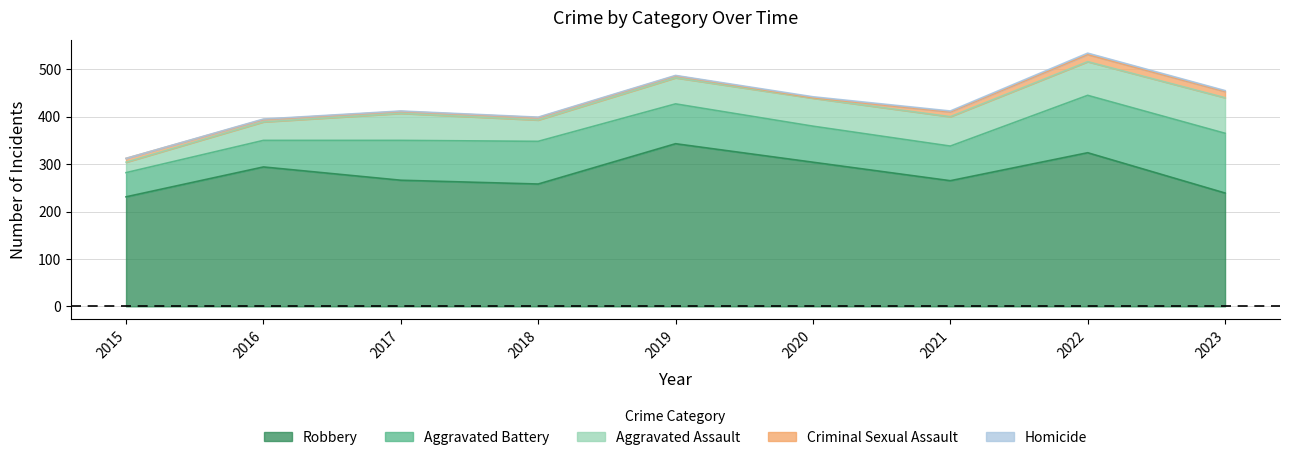

Where does the Aggravated Battery series first go above 84?

2018